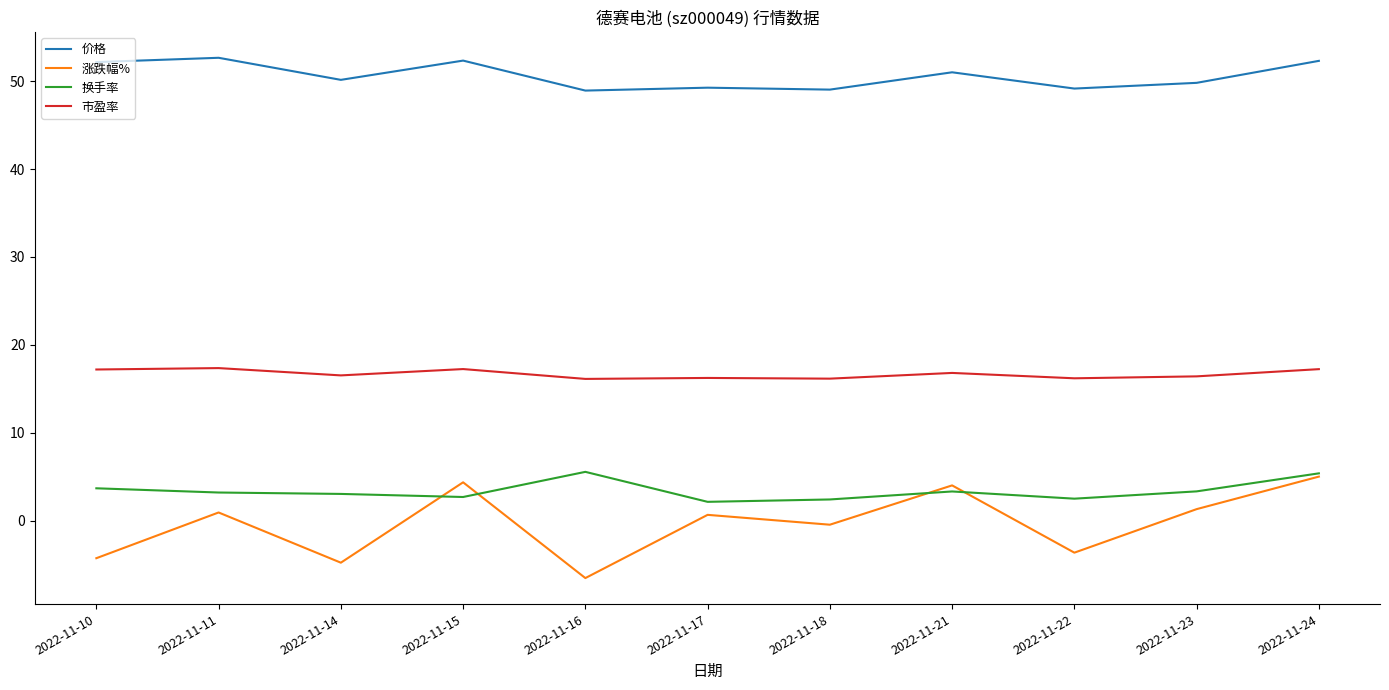

Which series has the largest range (max minus min)?

涨跌幅%